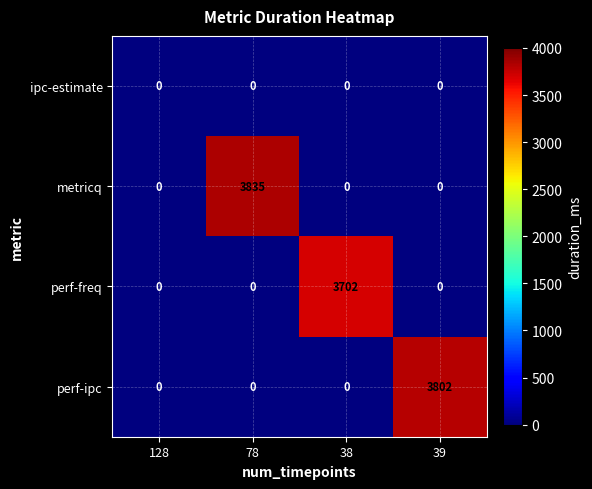

What is the average value of the perf-freq series?

926